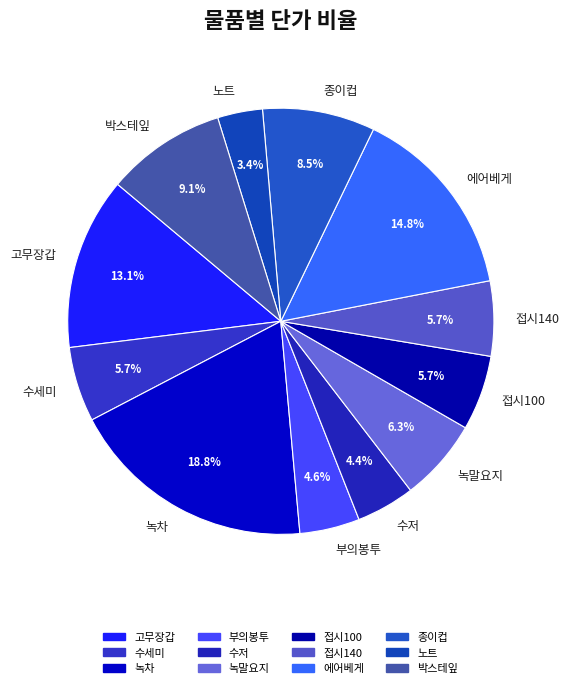

Is the sum of 종이컵 and 노트 greater than half?

No